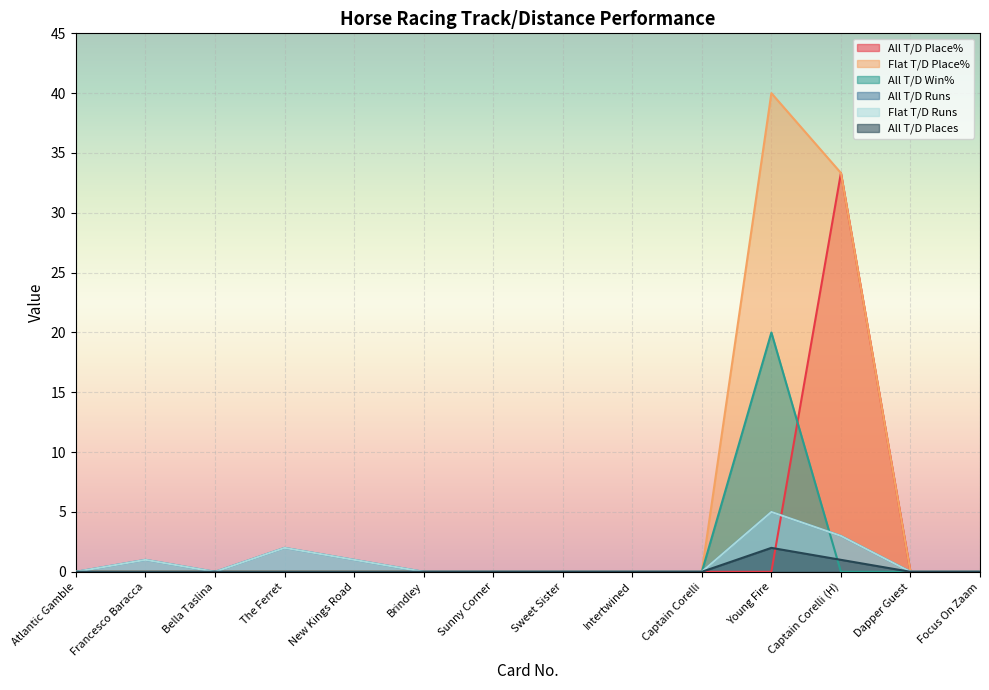

Does the chart display data point markers on the line(s)?

No